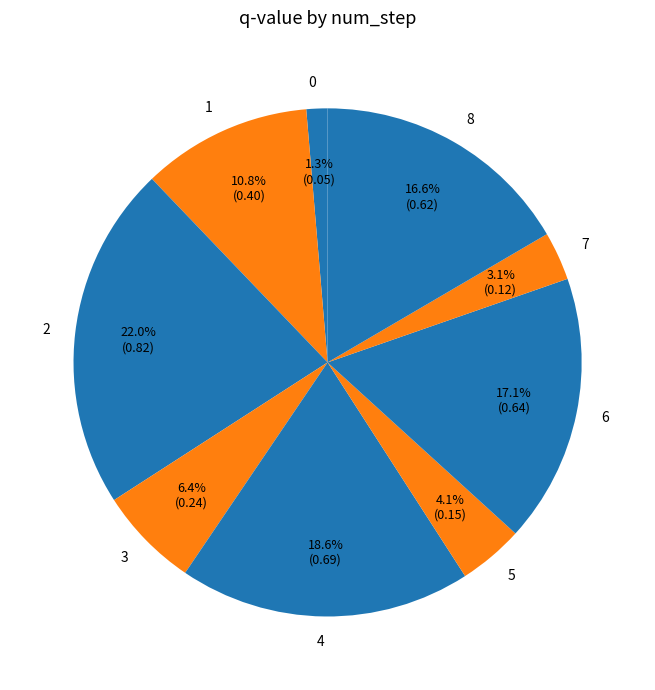

Do 6 and 8 together represent more than half of the pie?

No